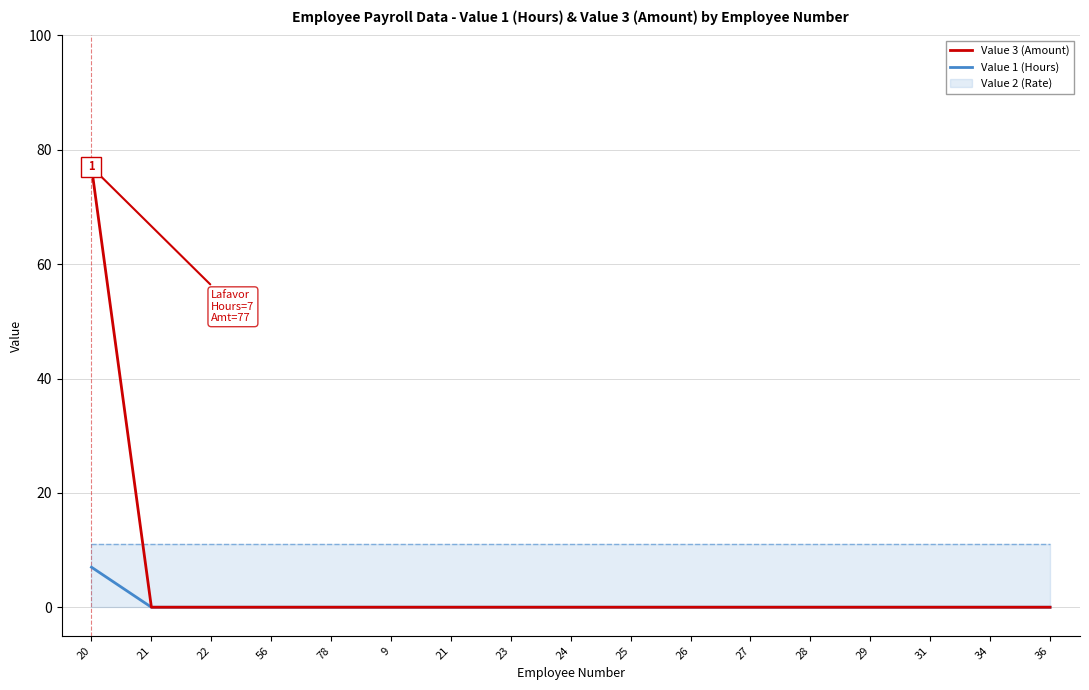

True or false: Value 3 (Amount) has more than 2 interior local peaks.

False